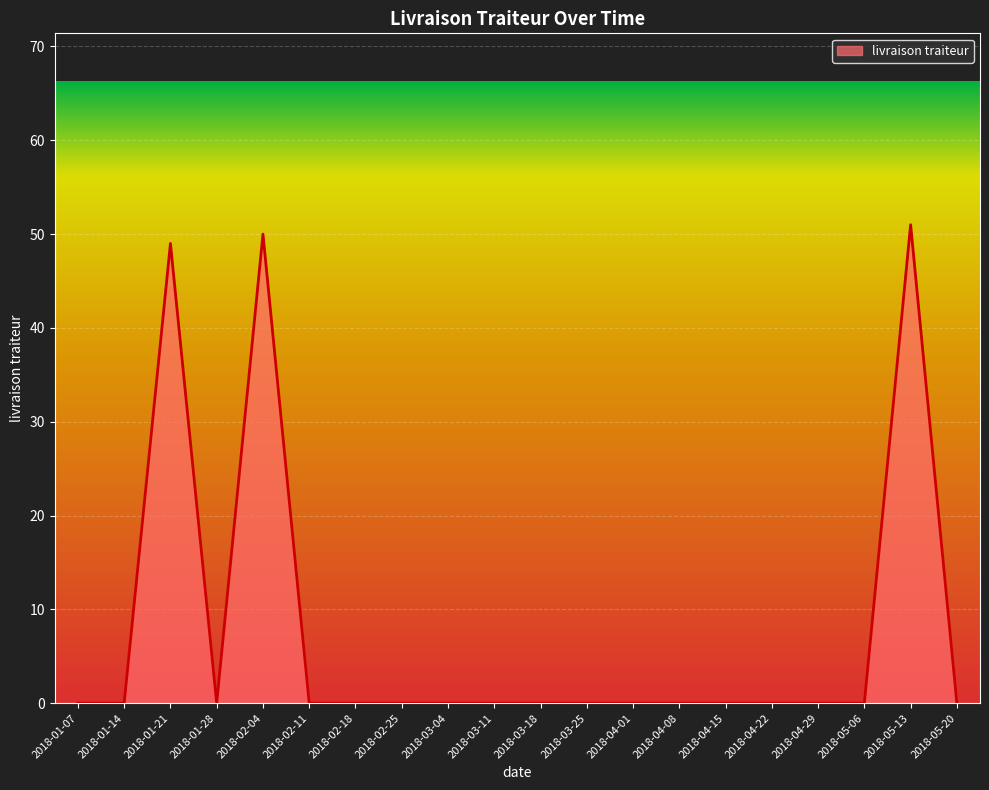

The value at 2018-02-25 is 0. True or false?

True